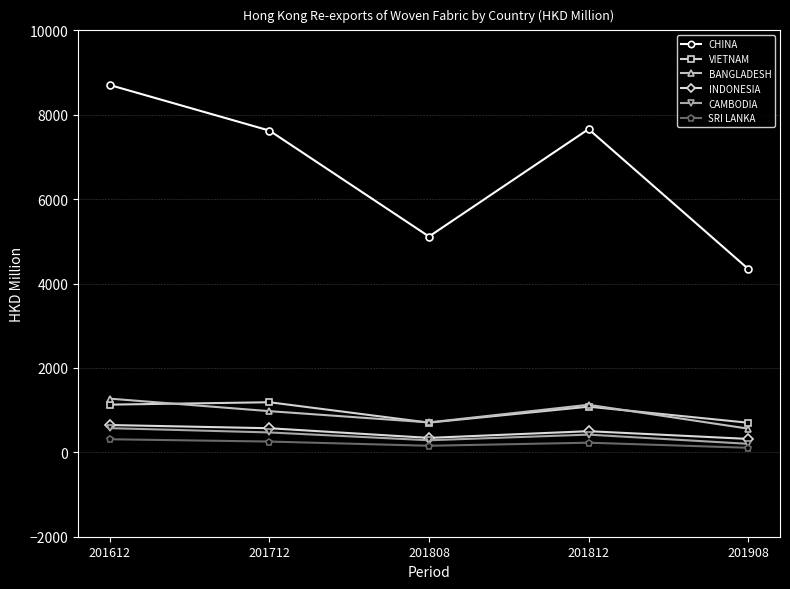

Which series has the largest range (max minus min)?

CHINA